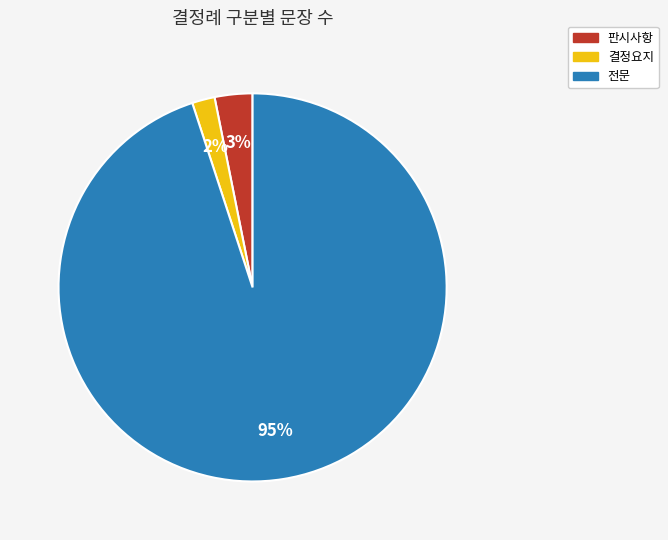

Does 결정요지 represent more than half of the total?

No